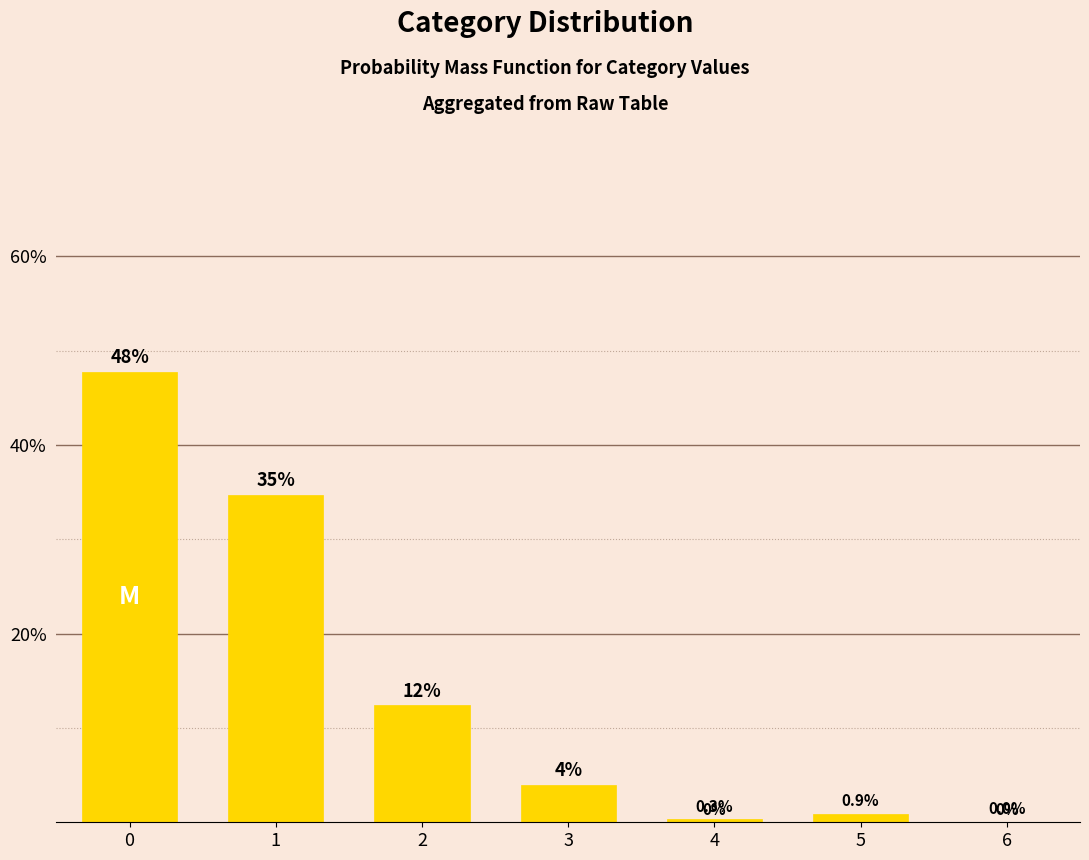

What value does the data have at 0?

47.8